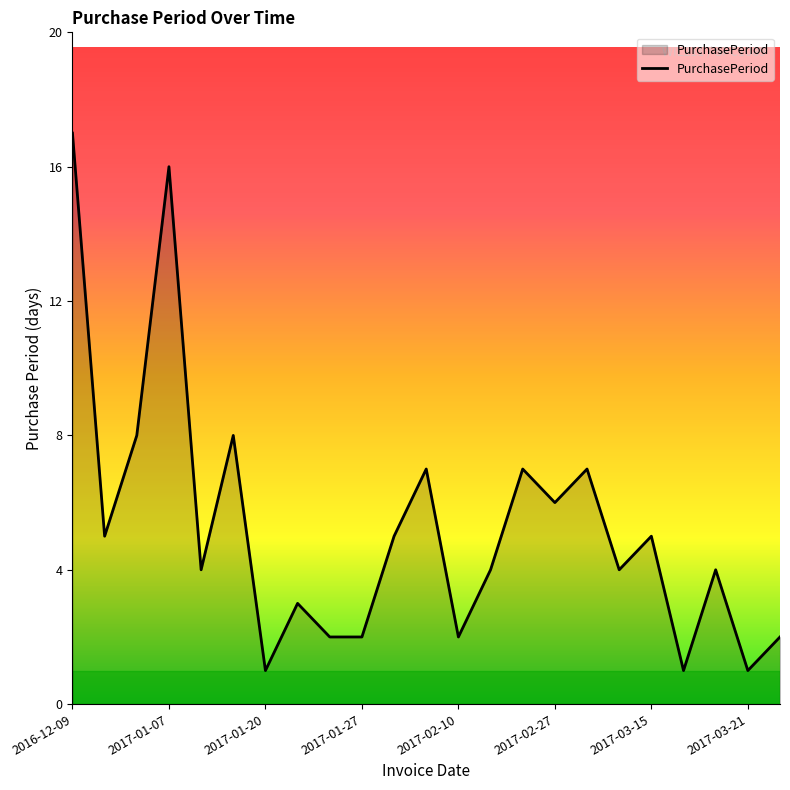

How many categories are shown in the chart?

23